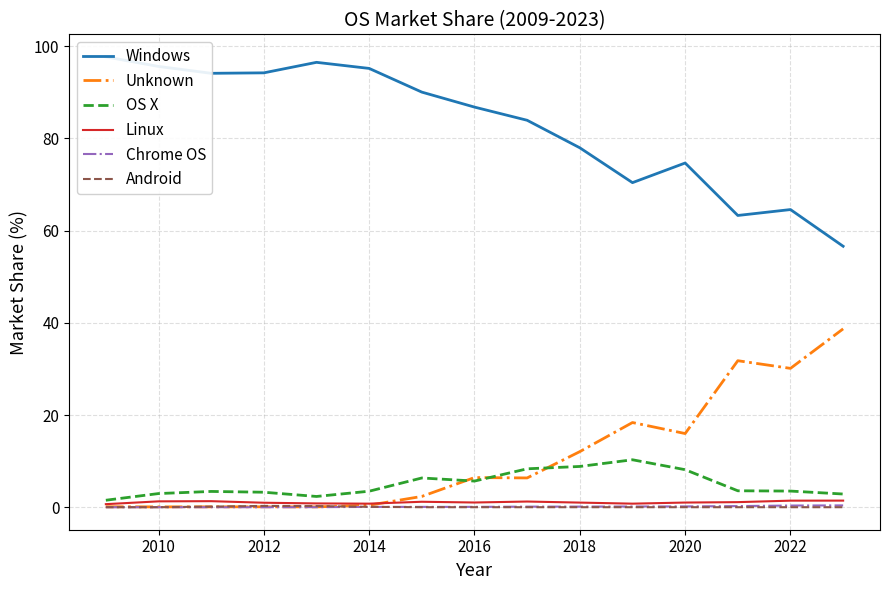

True or false: Unknown has a value of 19.4 at 2018.

False